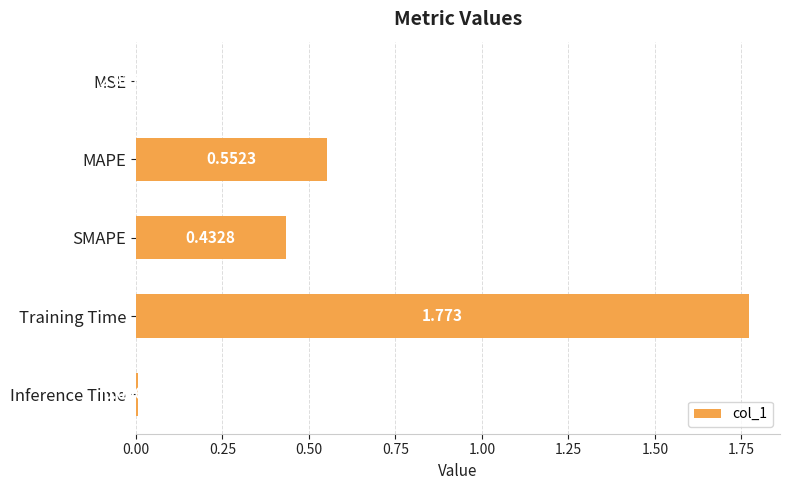

Which category has the highest value across all series?

Training Time